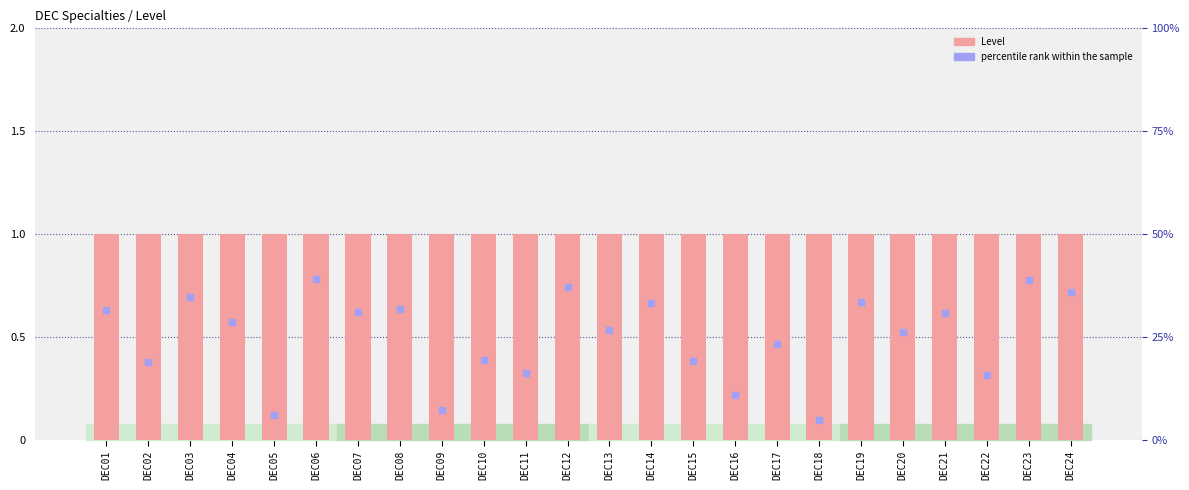

At how many categories does at least one series exceed 0?

24